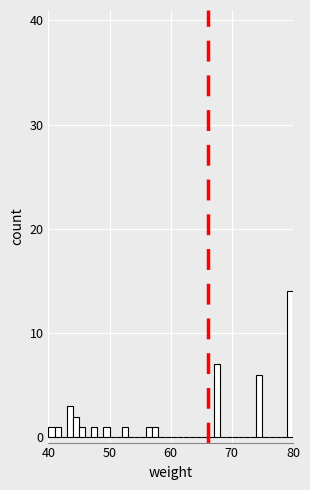

Read against the x-axis, roughly where is the centre of the tallest bar?

80